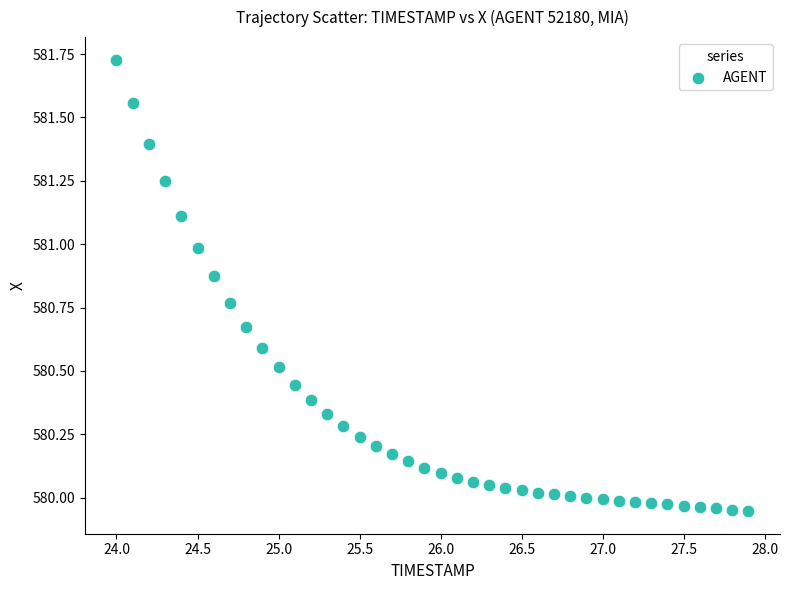

What is the range of Y values (max minus min)?

1.8